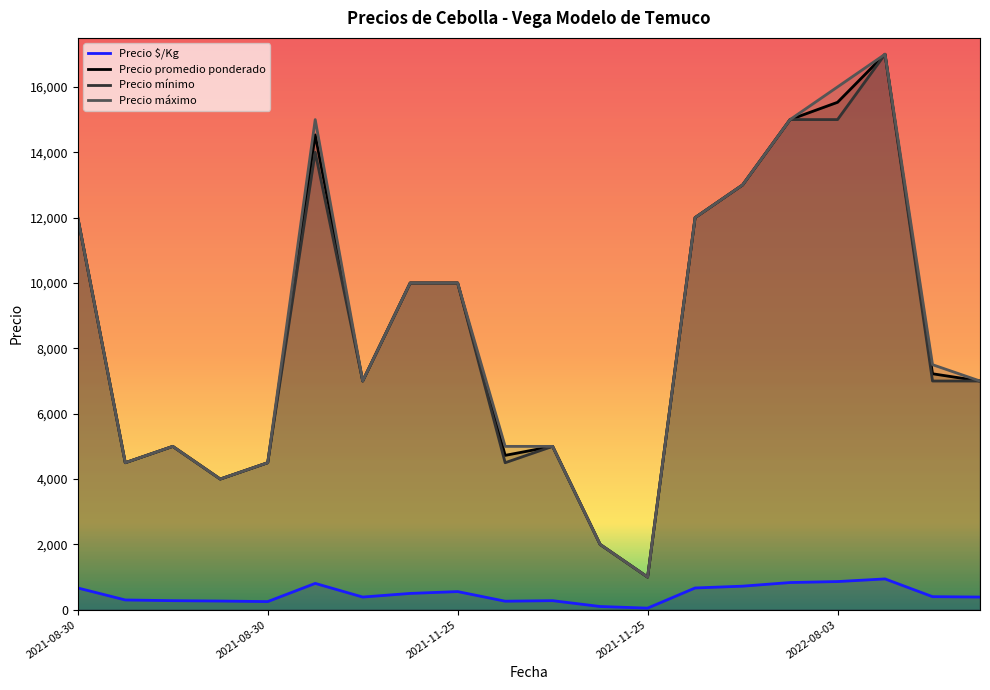

How many lines are shown in the chart?

4